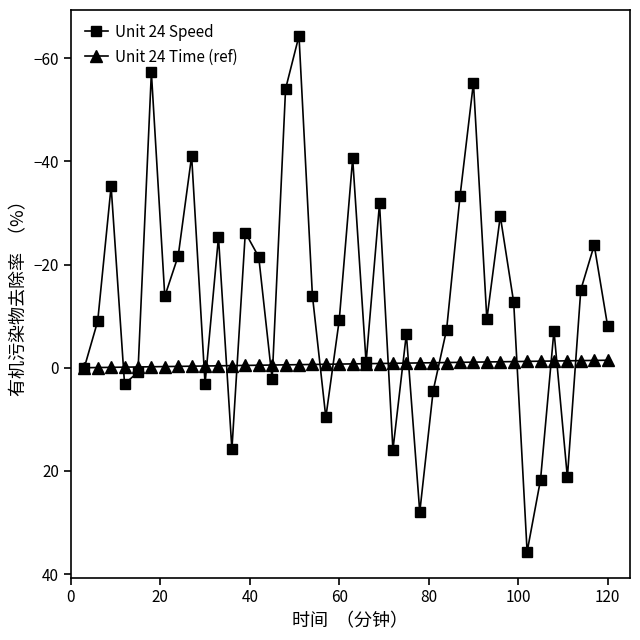

Rank the series by their average value, from highest to lowest.

Unit 24 Time (ref), Unit 24 Speed